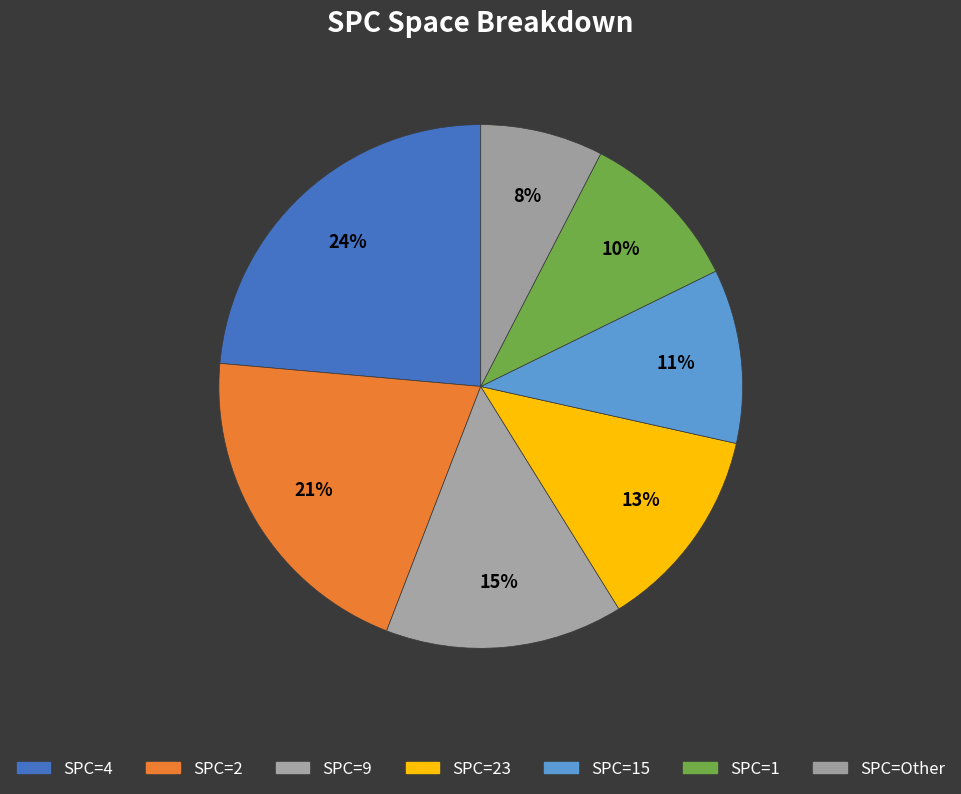

Which category has the biggest portion of the pie?

SPC=4